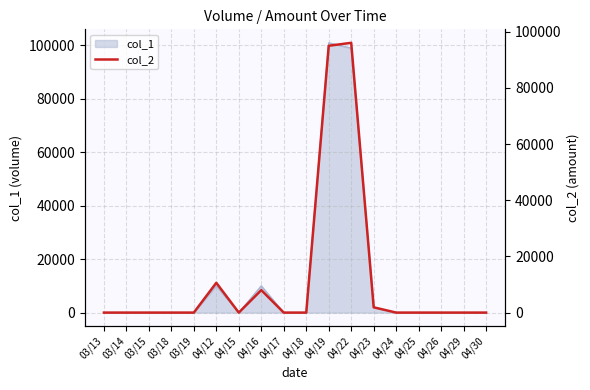

How many positive values are there?

5